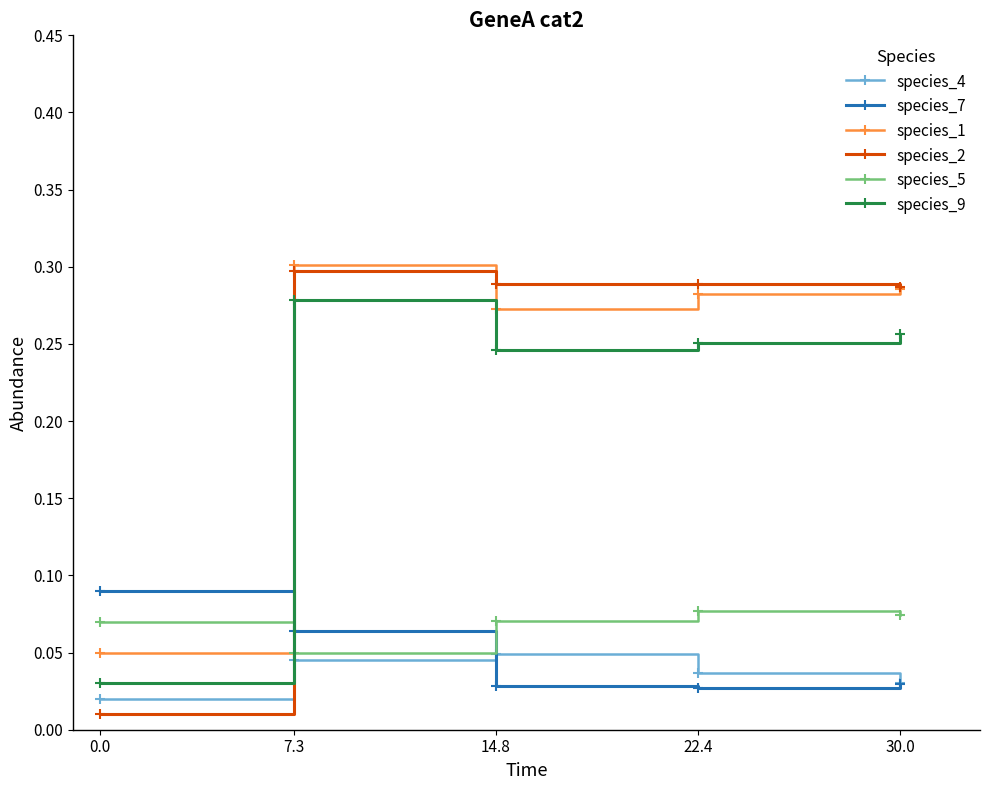

Between 0.0 and 22.4, which series saw the biggest shift?

species_2